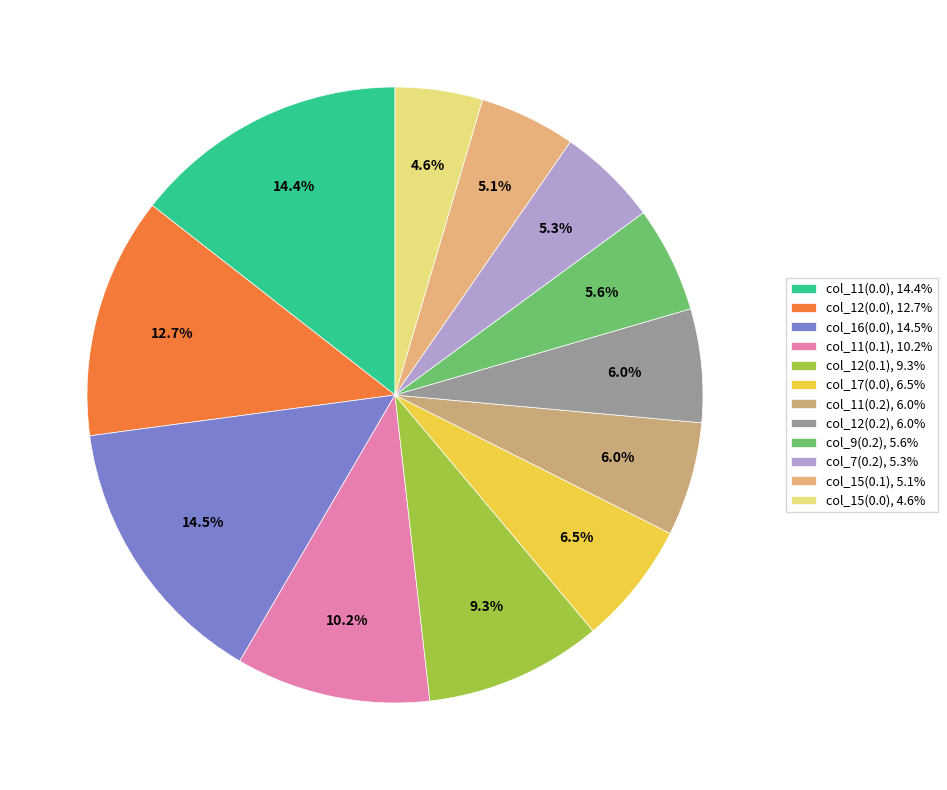

How many segments does this pie chart have?

12